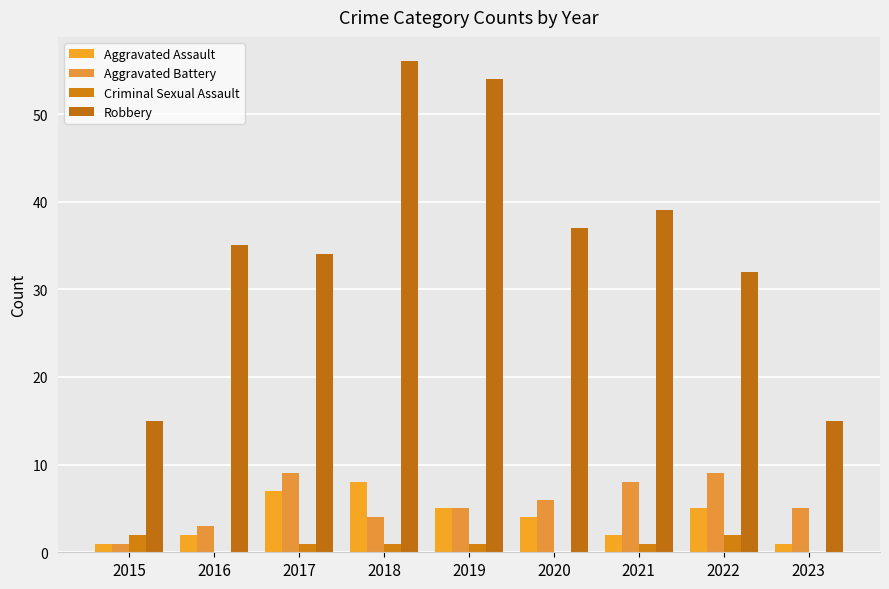

How many data points does each series have?

9